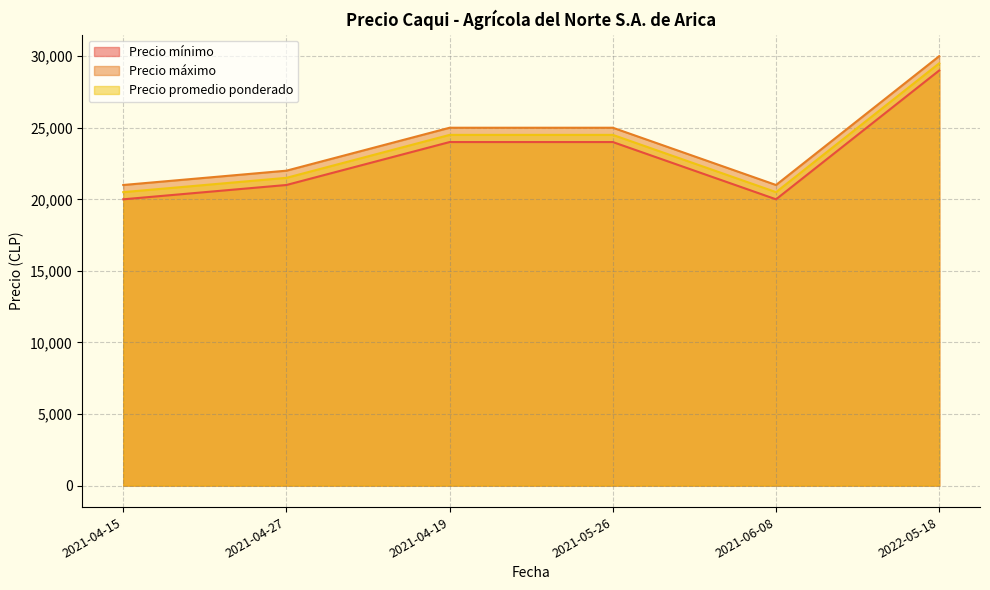

What value does the Precio mínimo series have at 2021-06-08?

20000